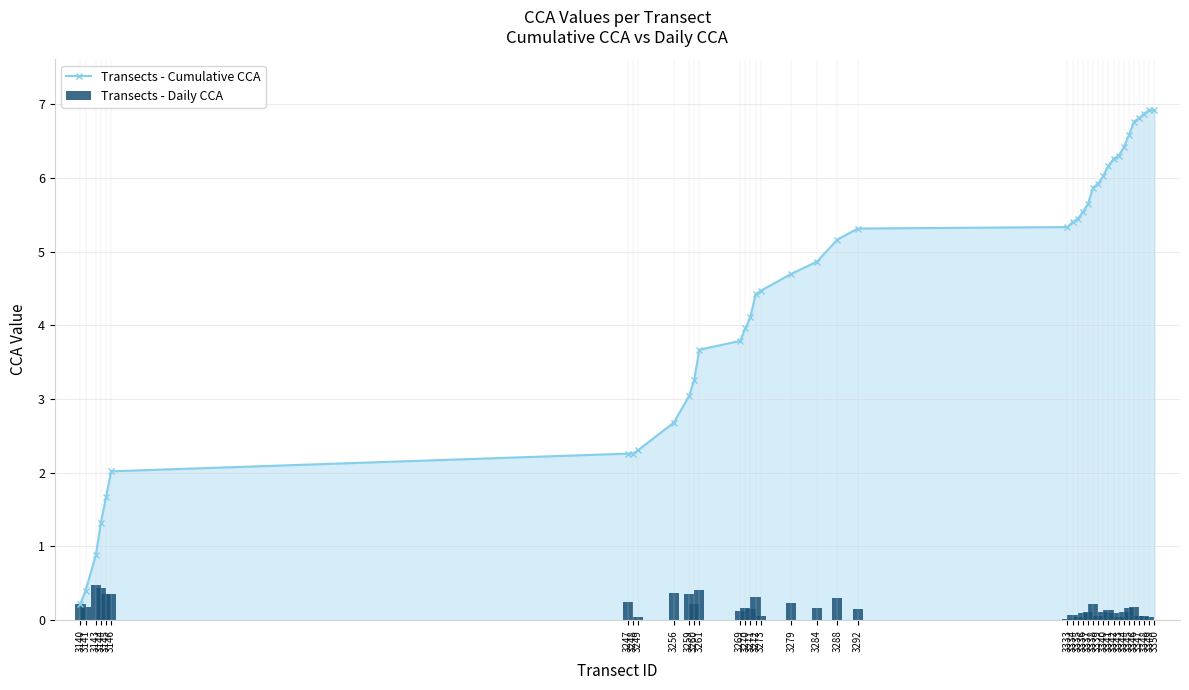

At which label does Transects - Cumulative CCA first exceed 5?

3288